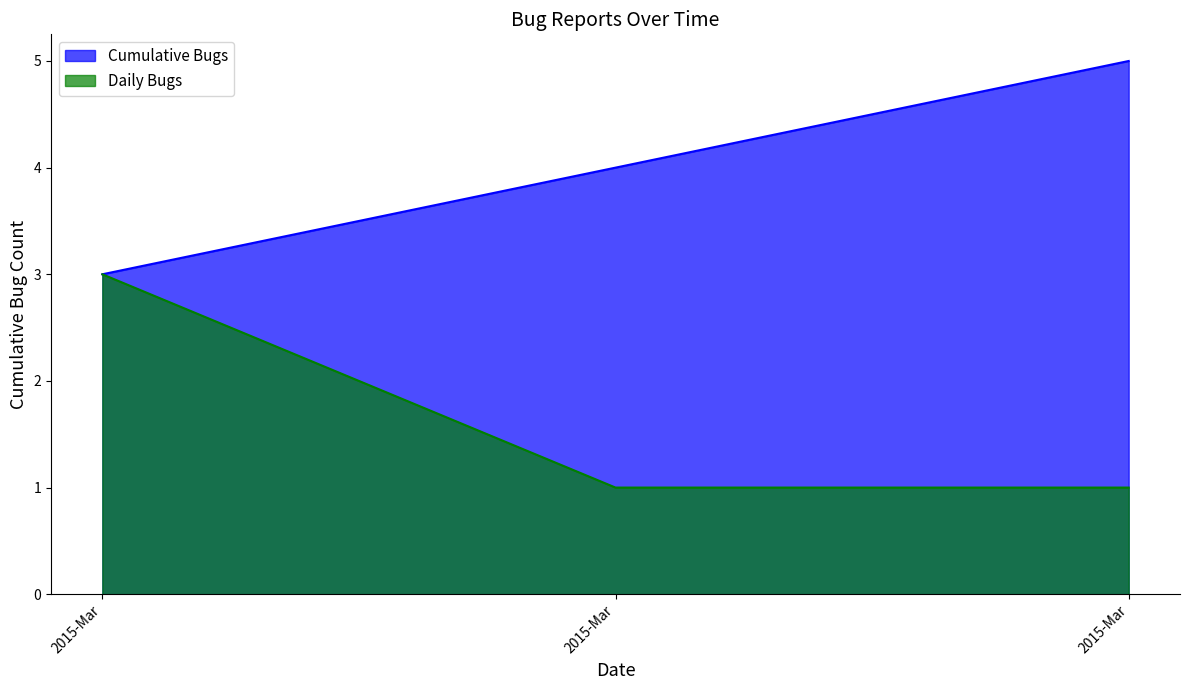

Where is the data nearest to the value 3?

2015-03-16